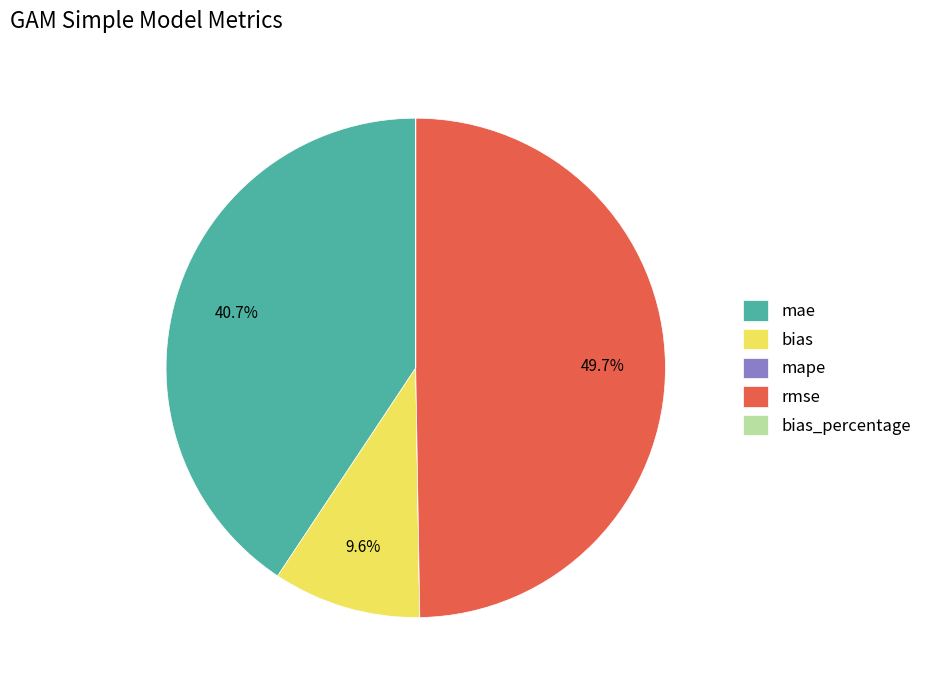

To the nearest percent, what percentage of the pie is rmse?

50%